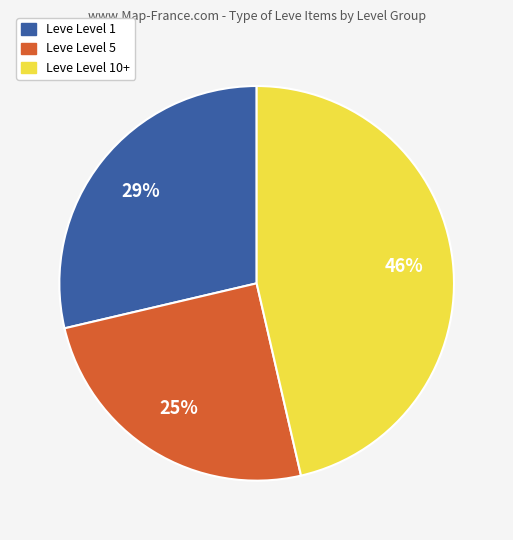

To the nearest percent, what is the average slice percentage?

33%